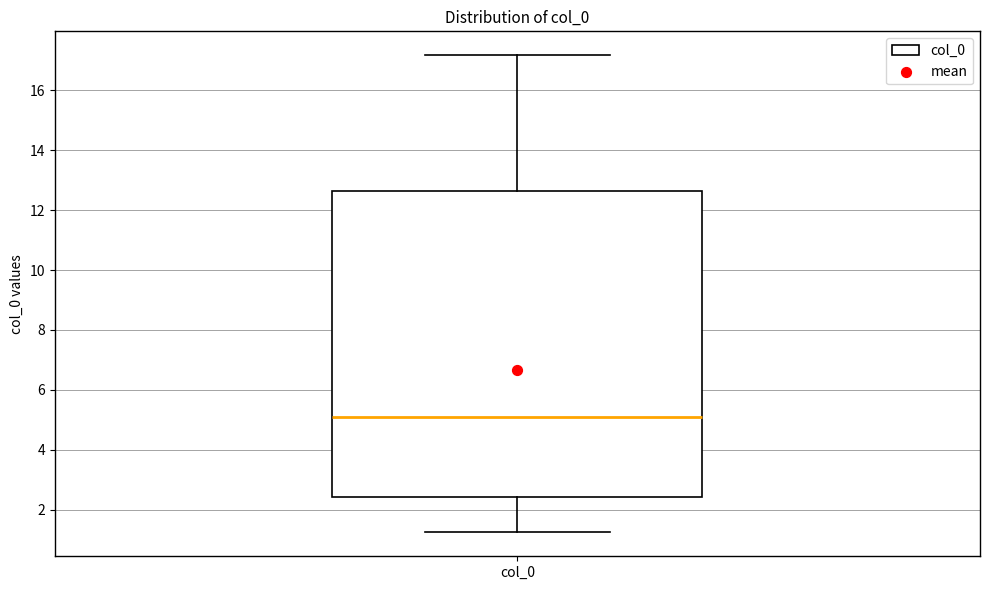

Read this box plot against the y-axis: the position of the median line, the range covered by the box, and the ends of both whiskers. The values are not printed on the chart, so give them approximately, as read against the axis.

median 5.2, box 2.4 to 12.6, whiskers 1.2 to 17.2